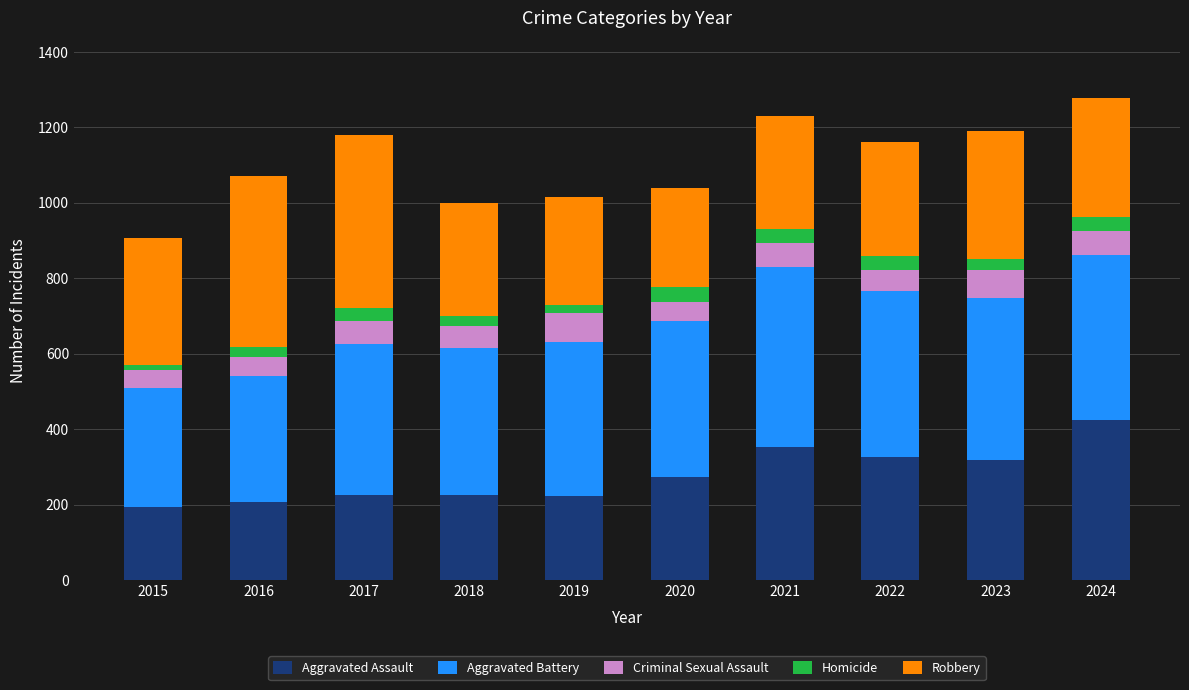

What is the highest value of the Aggravated Assault series?

424